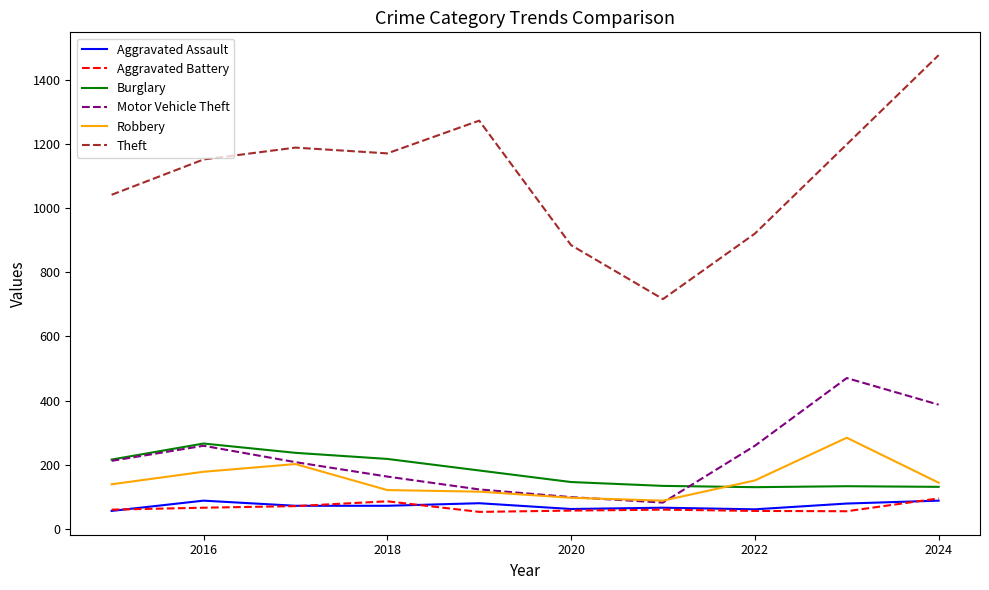

What is the highest value of the Robbery series?

284